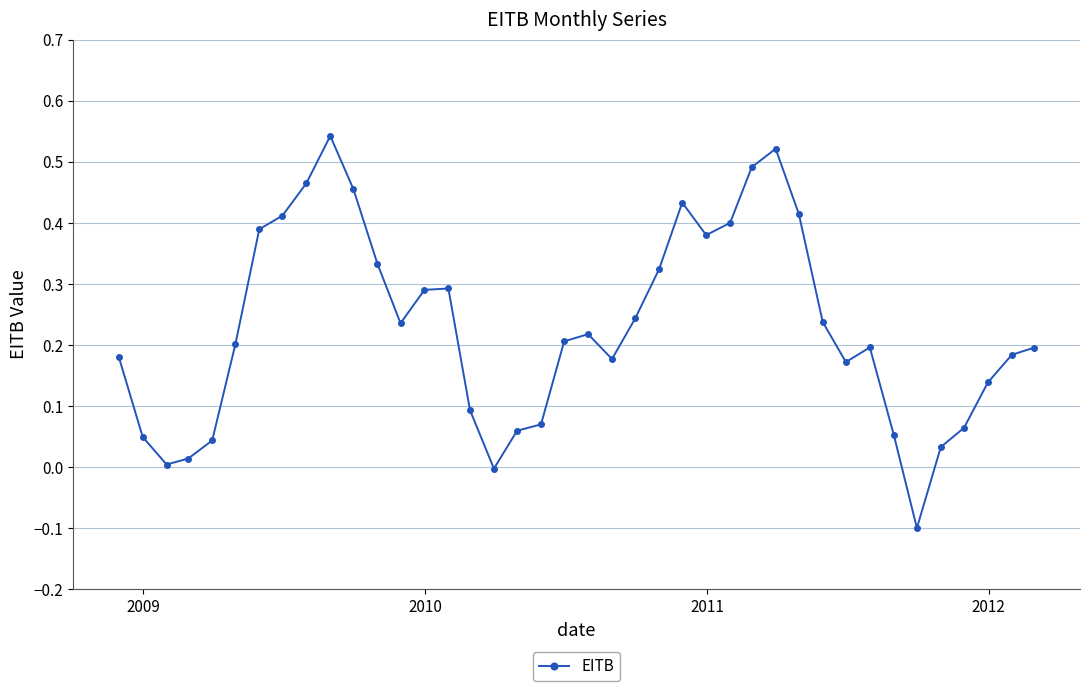

How many categories are shown in the chart?

40